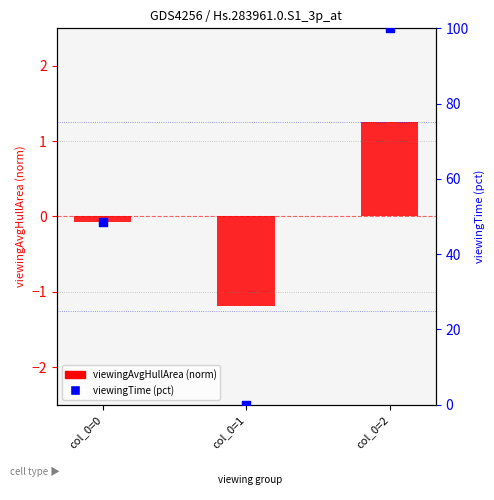

Between col_0=1 and col_0=0, which is larger?

col_0=0